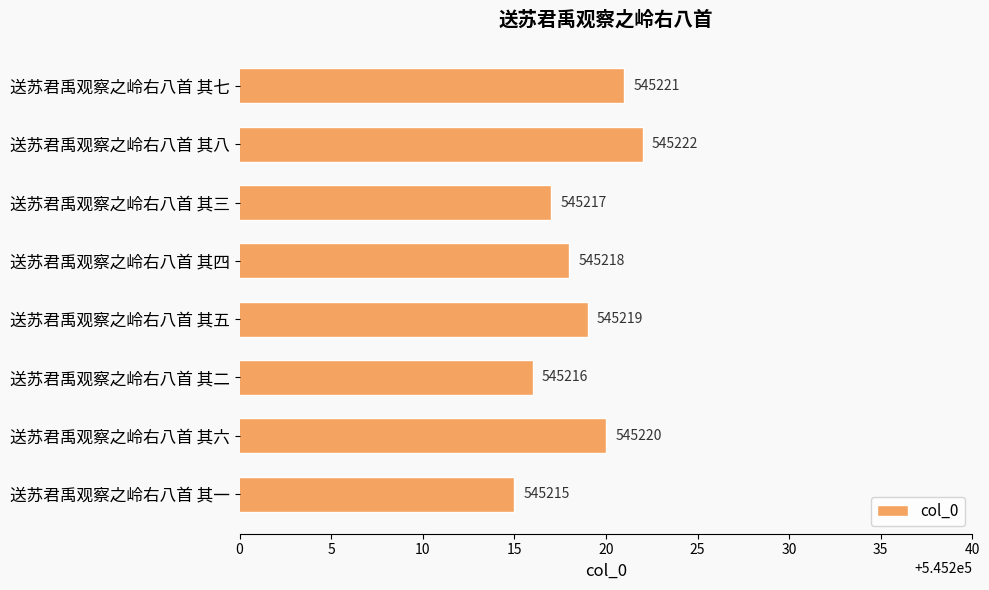

List the labels in order of value, smallest first.

送苏君禹观察之岭右八首 其一, 送苏君禹观察之岭右八首 其二, 送苏君禹观察之岭右八首 其三, 送苏君禹观察之岭右八首 其四, 送苏君禹观察之岭右八首 其五, 送苏君禹观察之岭右八首 其六, 送苏君禹观察之岭右八首 其七, 送苏君禹观察之岭右八首 其八